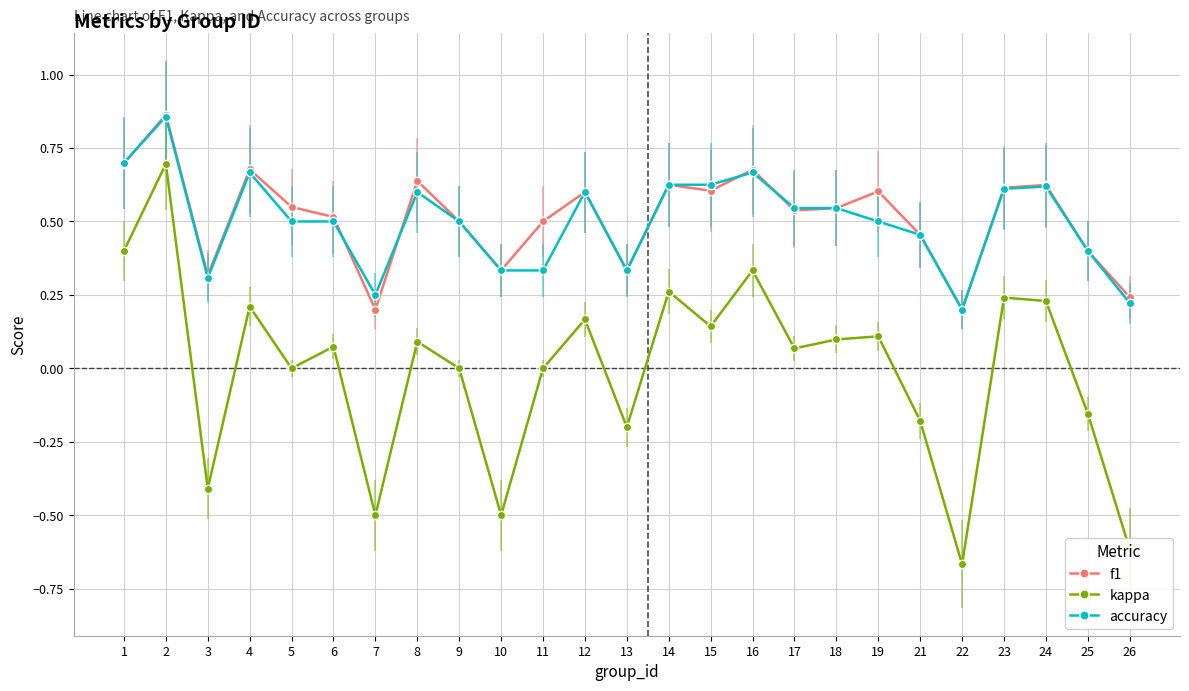

How many lines are shown in the chart?

3